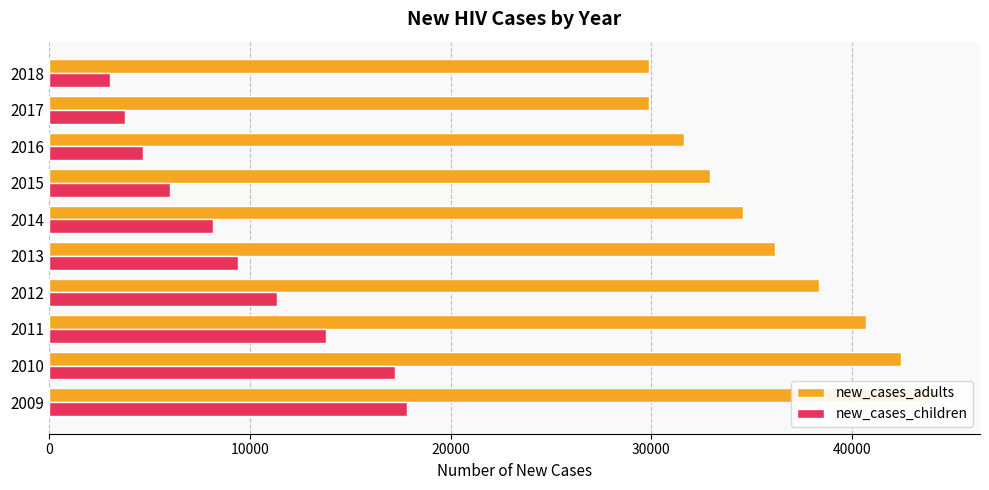

What is the value of the new_cases_children bar at the 1st from the left?

17808